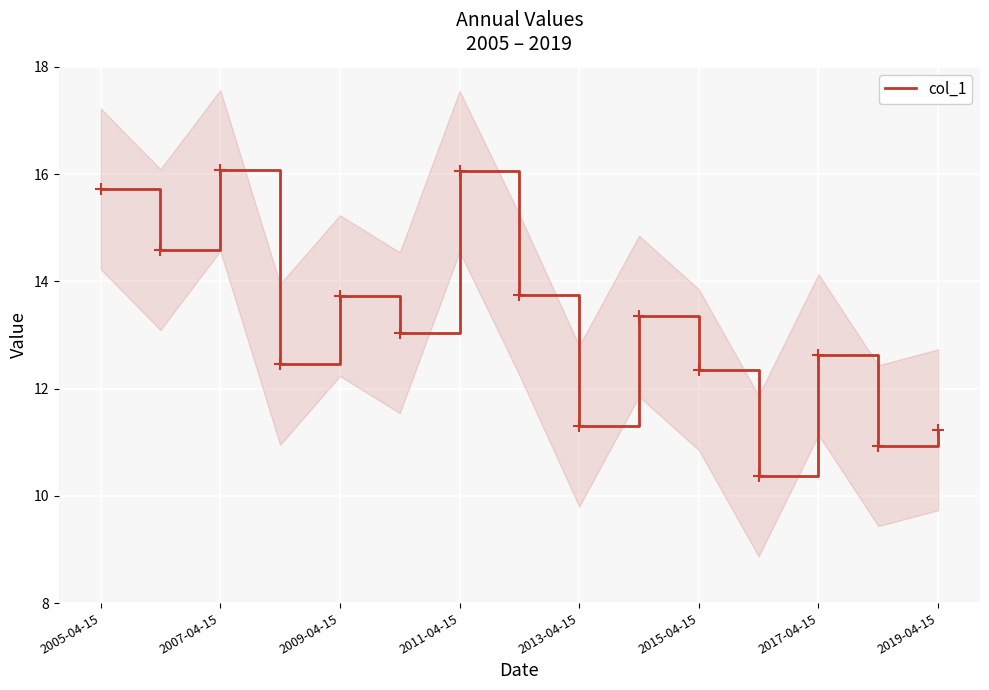

Is it true that col_1 equals 13.7 at 2009-04-15?

True